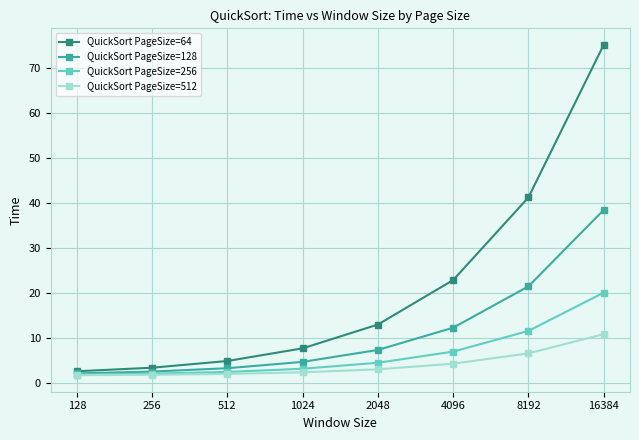

What is the average value of the QuickSort PageSize=512 series?

4.0